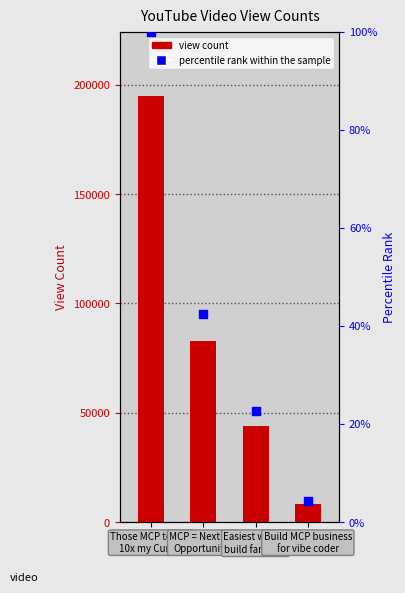

At how many categories does at least one series exceed 121635?

1